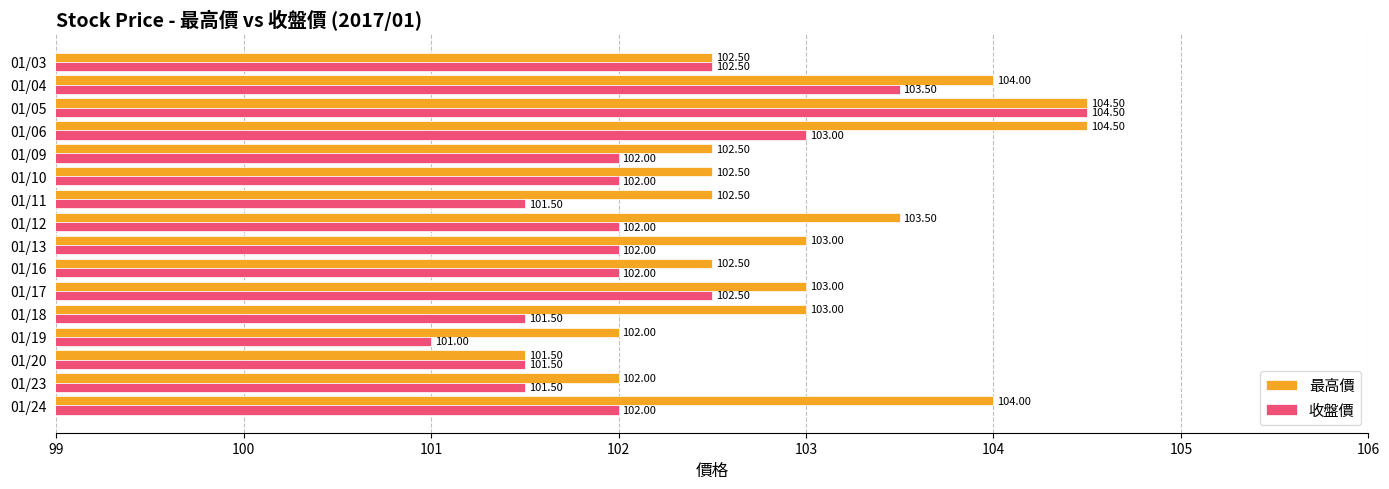

What is the average value of the 收盤價 series?

102.2